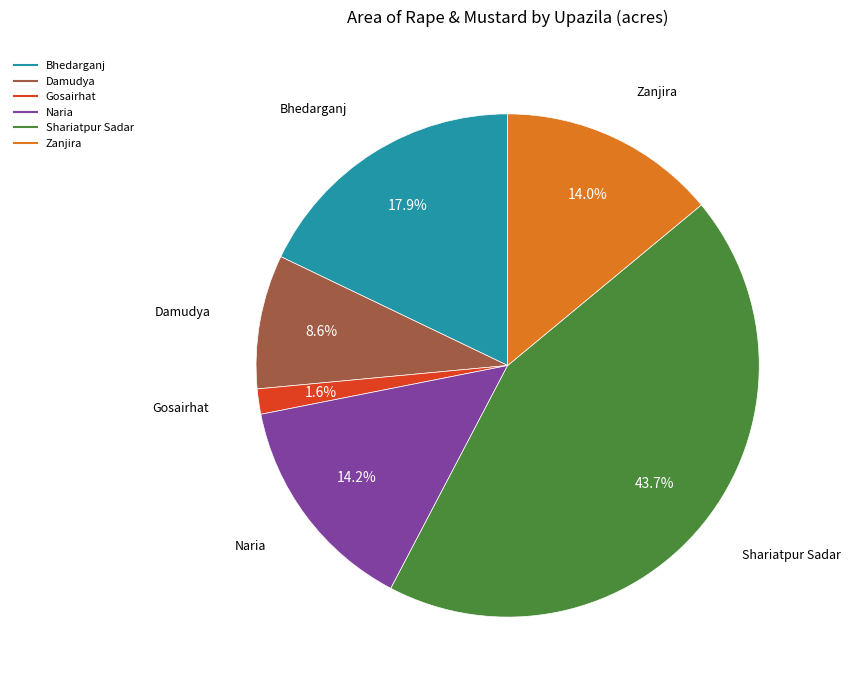

Is Shariatpur Sadar the majority of the pie?

No